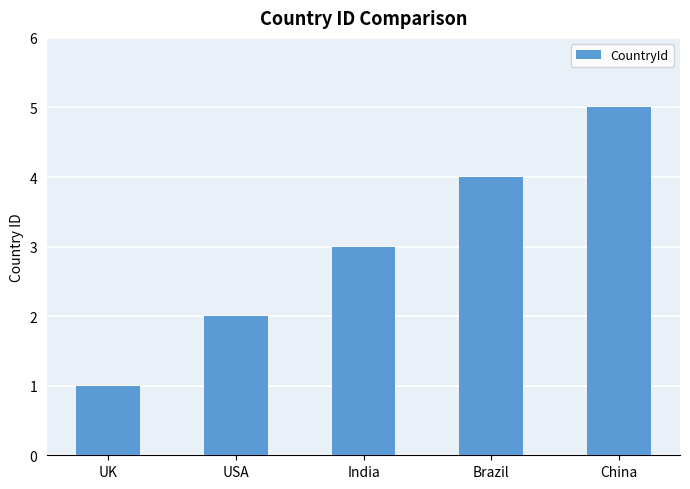

What position from the right is India?

3